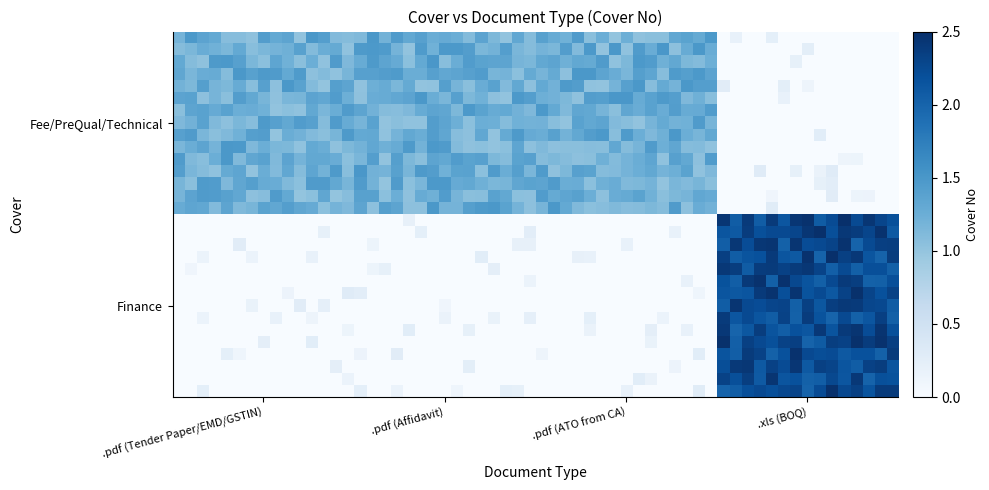

Reading left to right, list all the values displayed in this chart.

Fee/PreQual/Technical: 1	0
Finance: 0	2